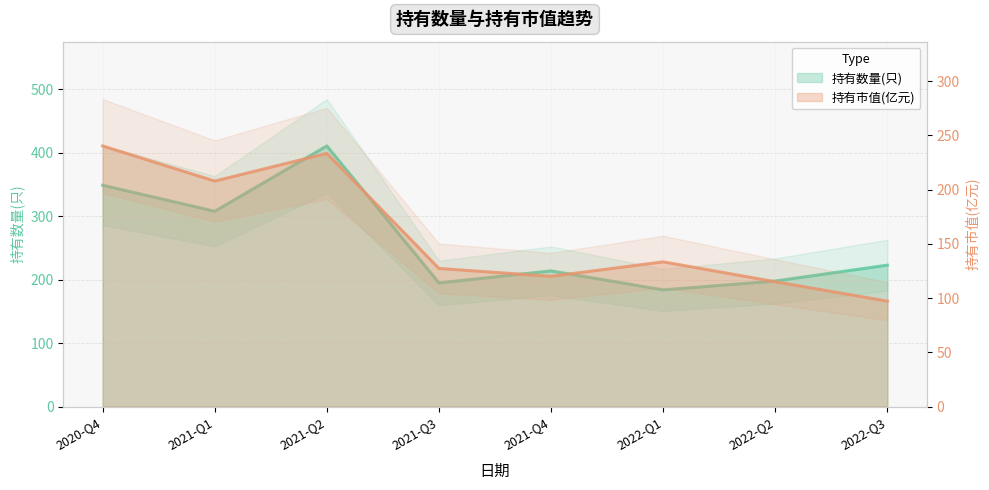

At how many categories does at least one series exceed 245?

3